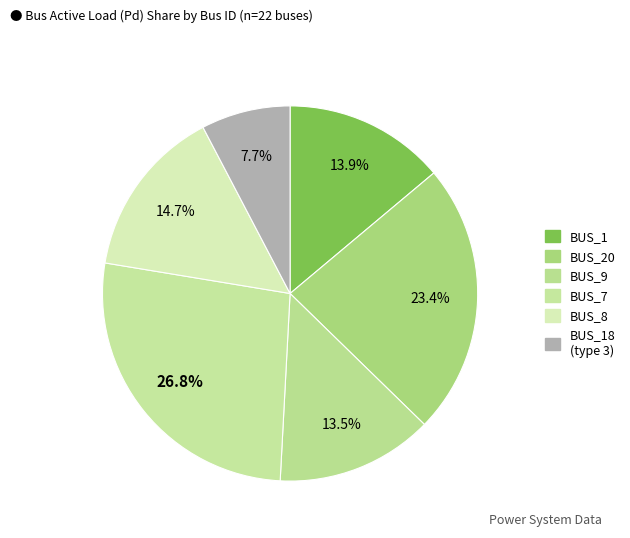

How many segments does this pie chart have?

6